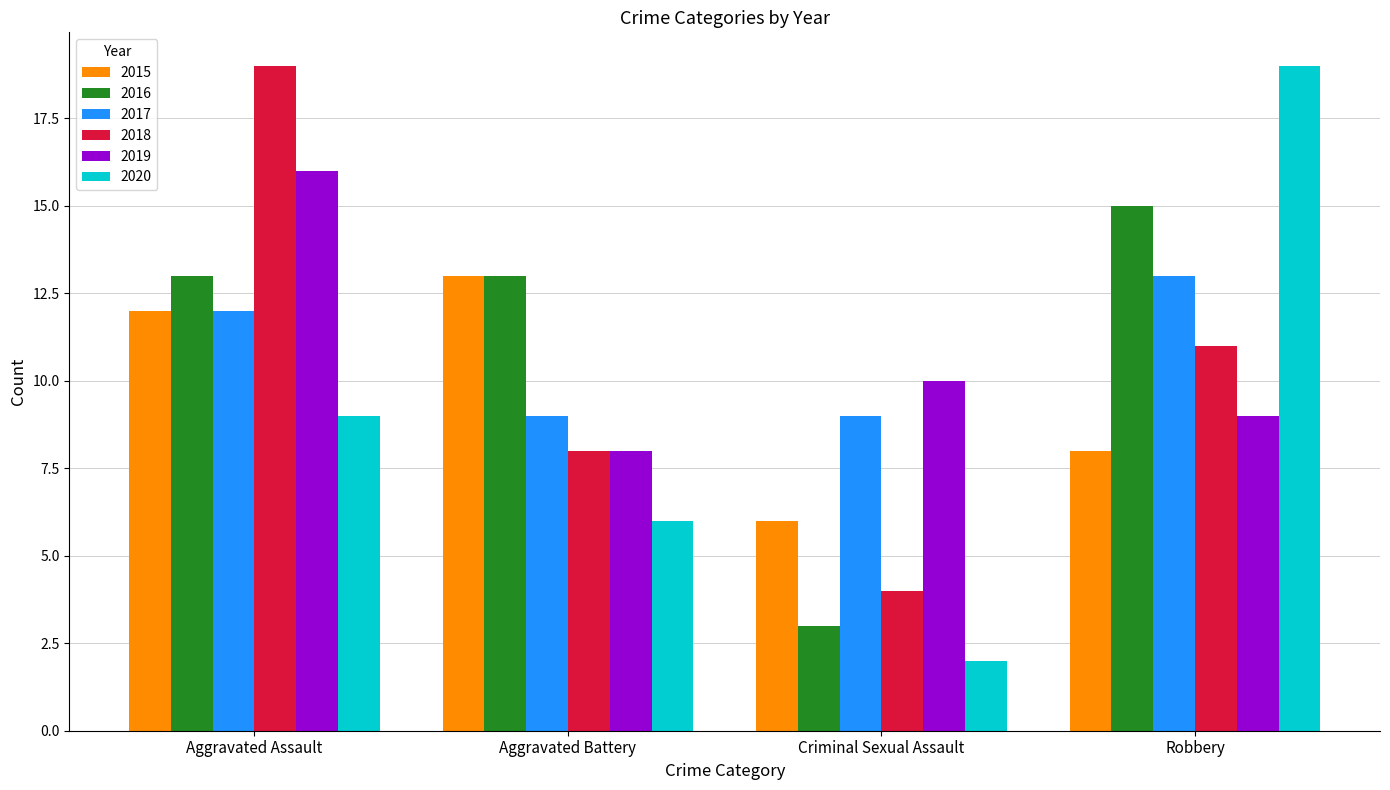

What value does the 2017 series have at Aggravated Assault?

12